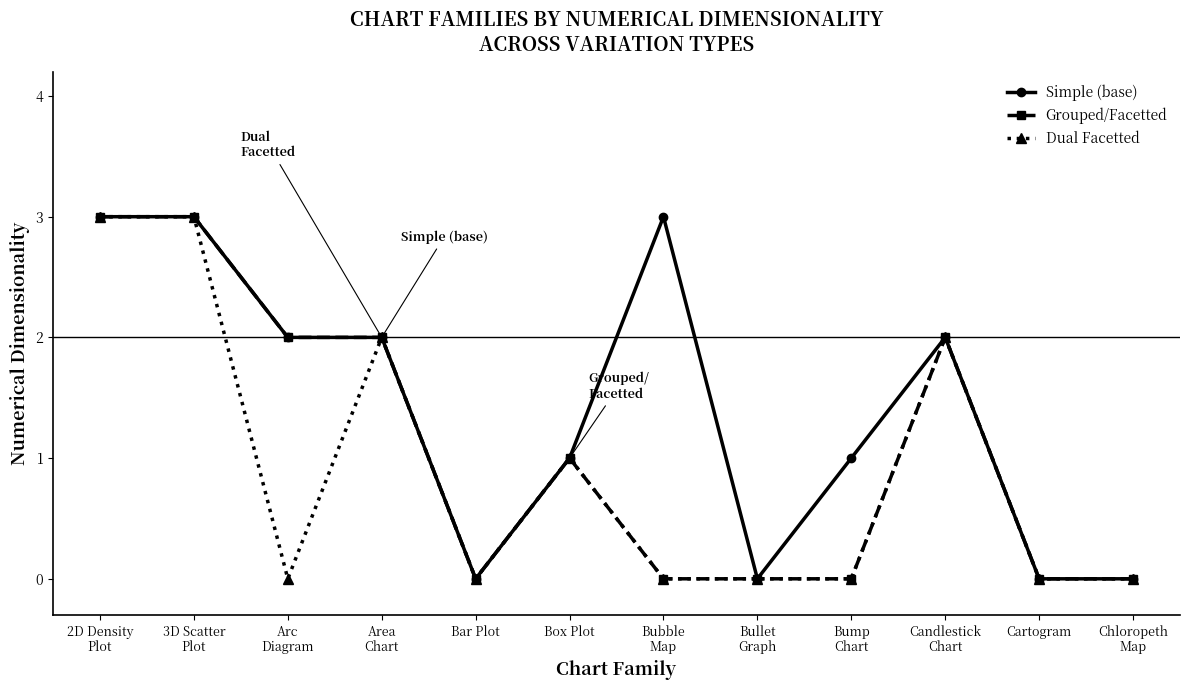

What is the difference between the Simple (base) values at Box Plot and 3D Scatter
Plot?

2